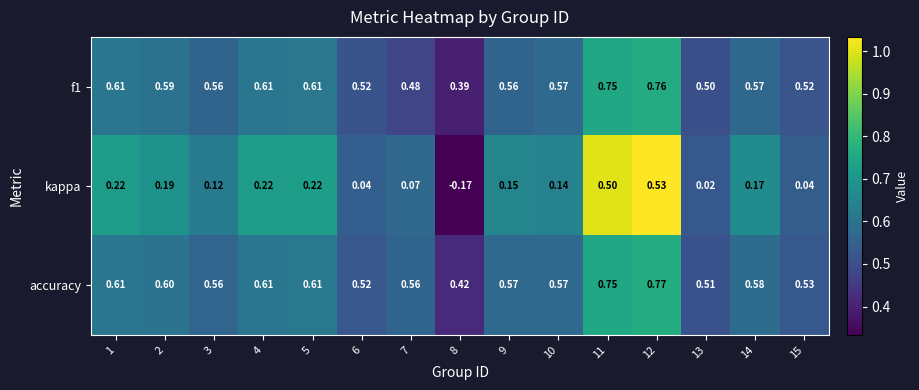

Is the value of kappa at 13 greater than the value of accuracy at 13?

No